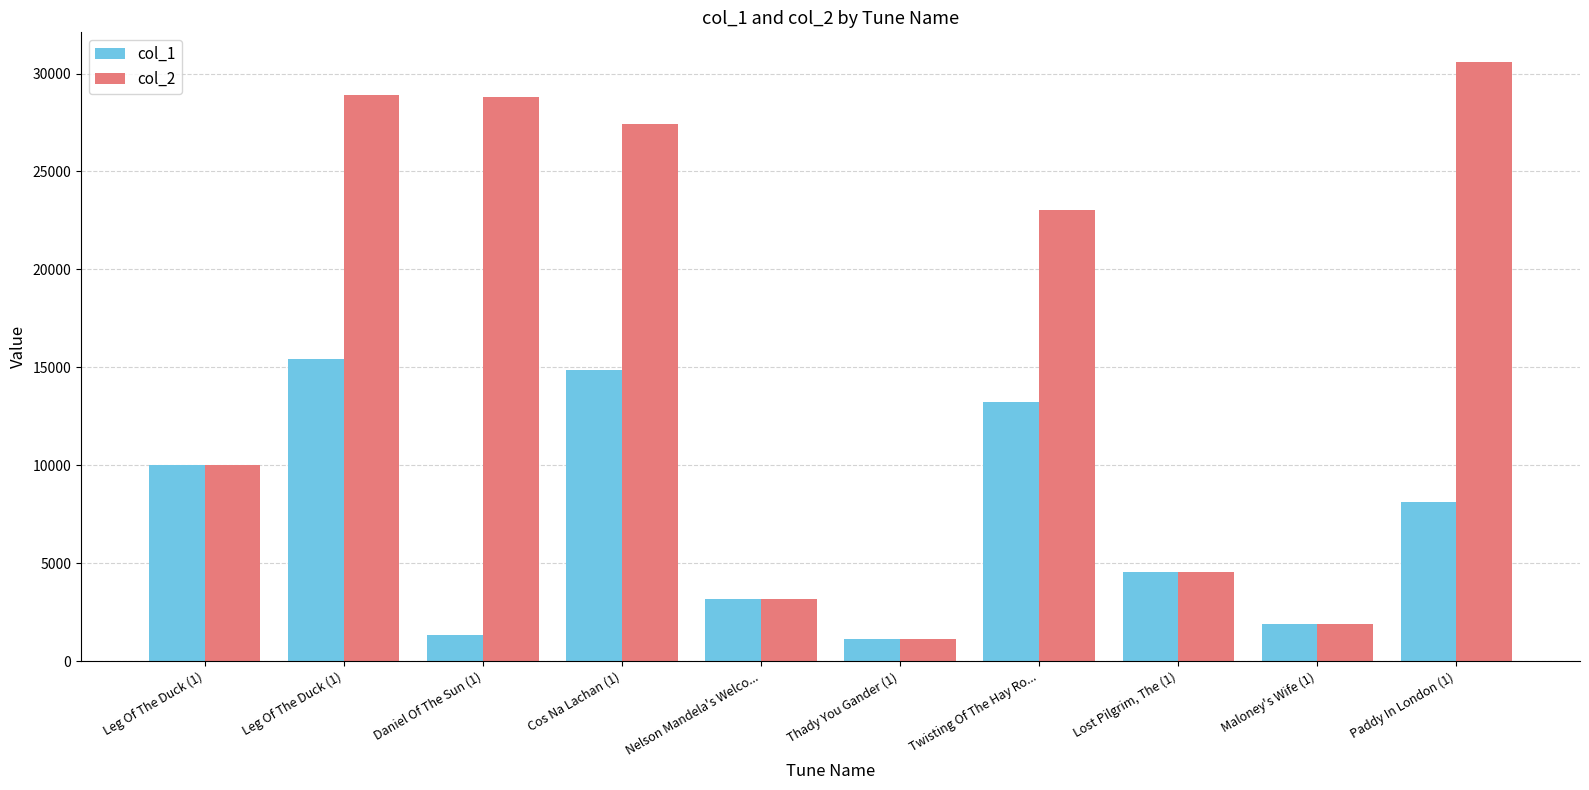

Is it true that col_2 equals 450 at Thady You Gander (1)?

False